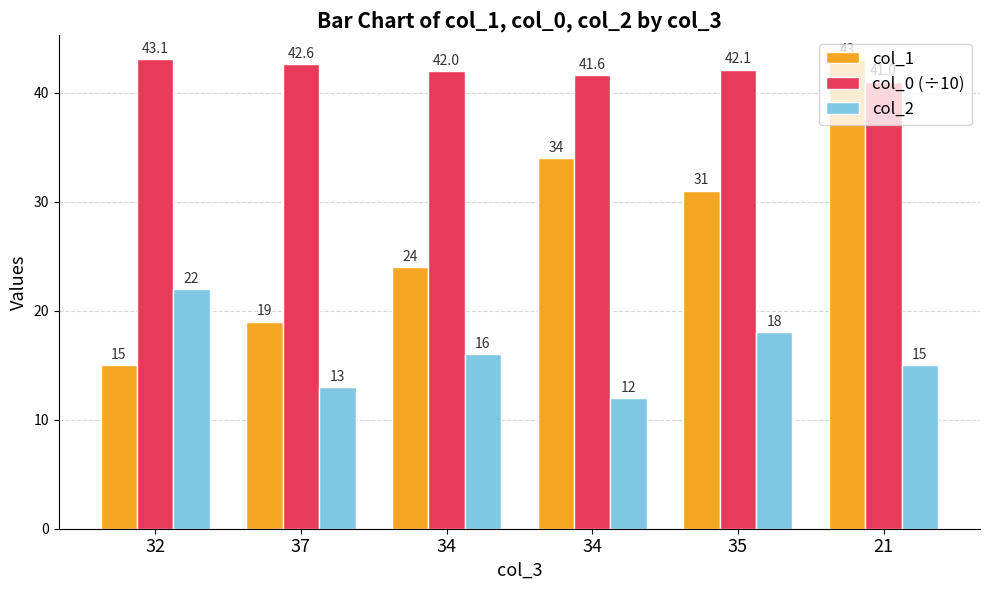

The value of col_1 at 21 is 9.0. True or false?

False